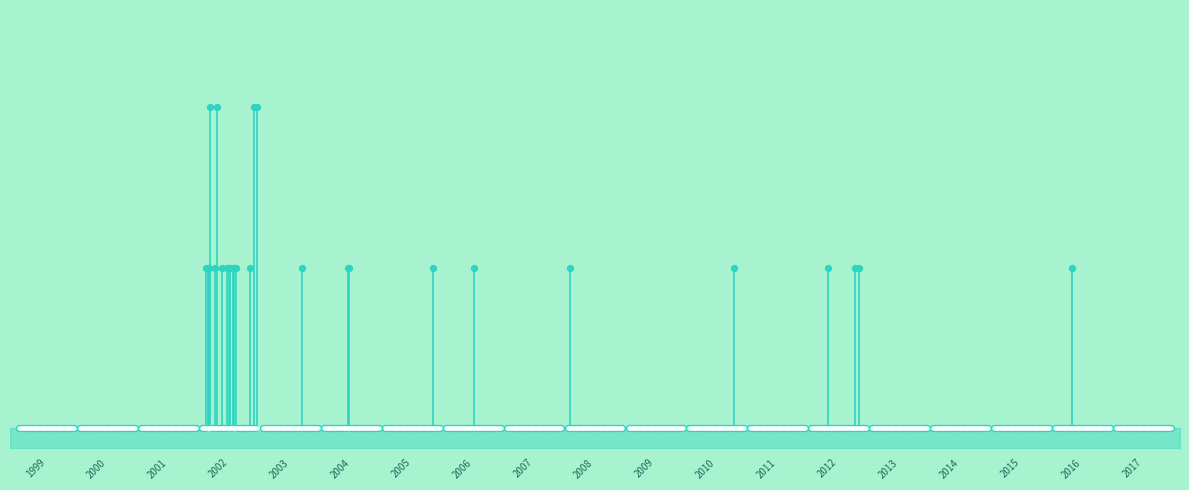

Which series contains the highest Y value?

50c